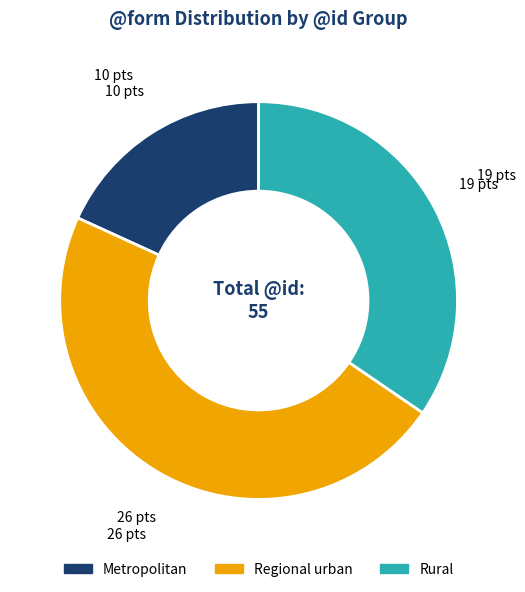

Is there any slice that represents more than half of the pie?

No